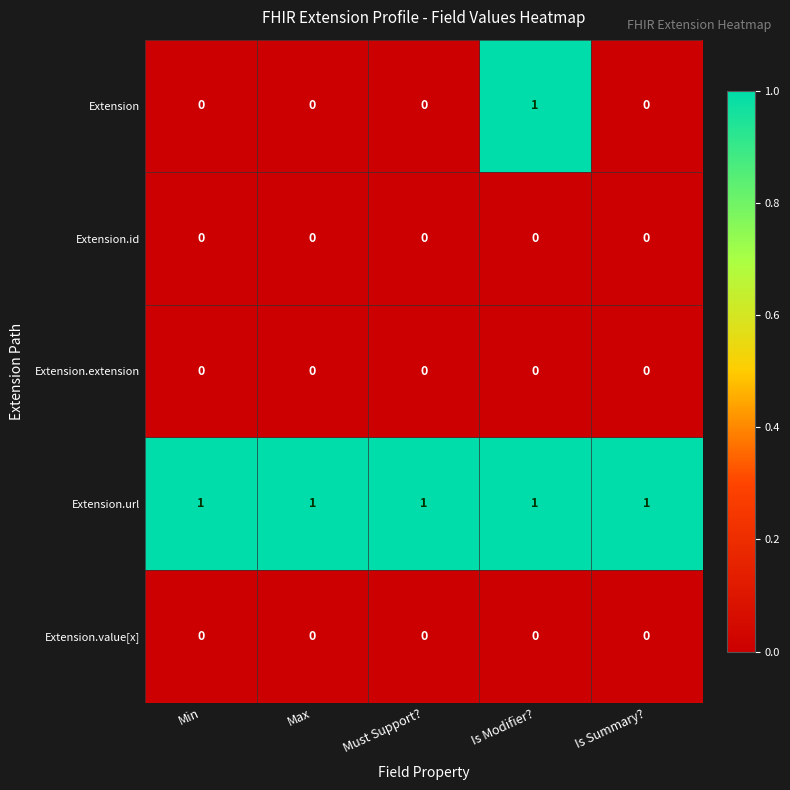

Between Must Support? and Is Modifier?, which series saw the biggest shift?

Extension